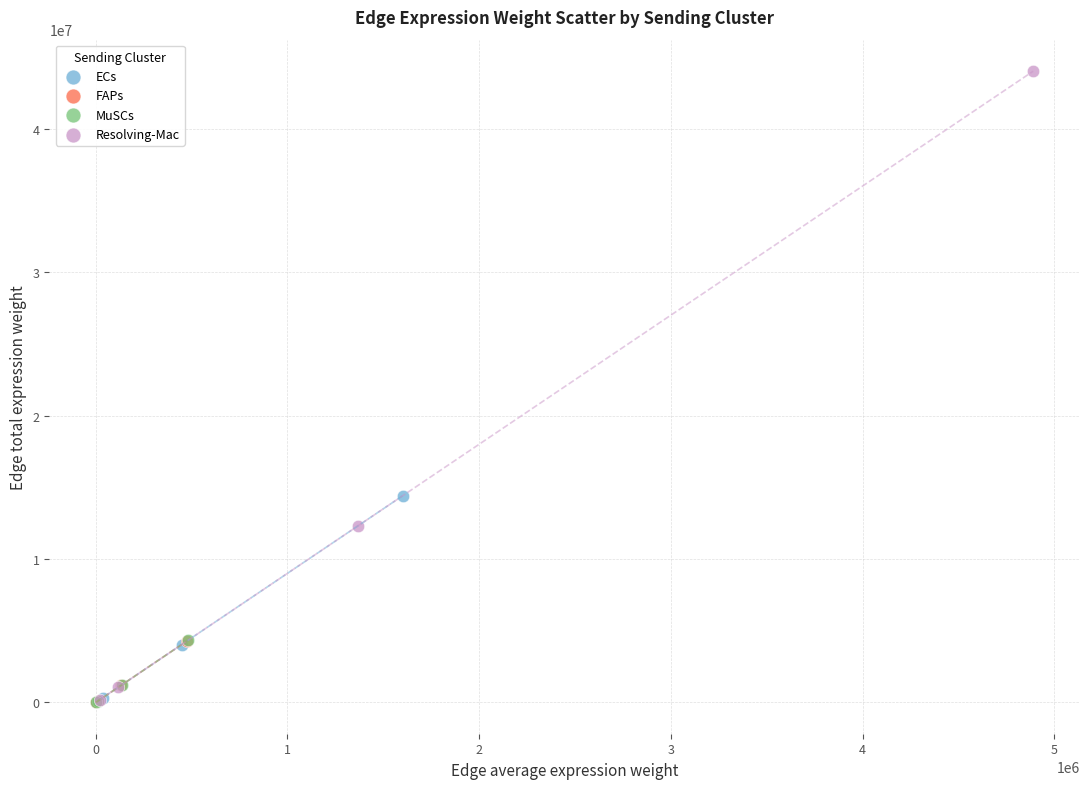

What are all the series names shown in the legend?

ECs, FAPs, MuSCs, Resolving-Mac